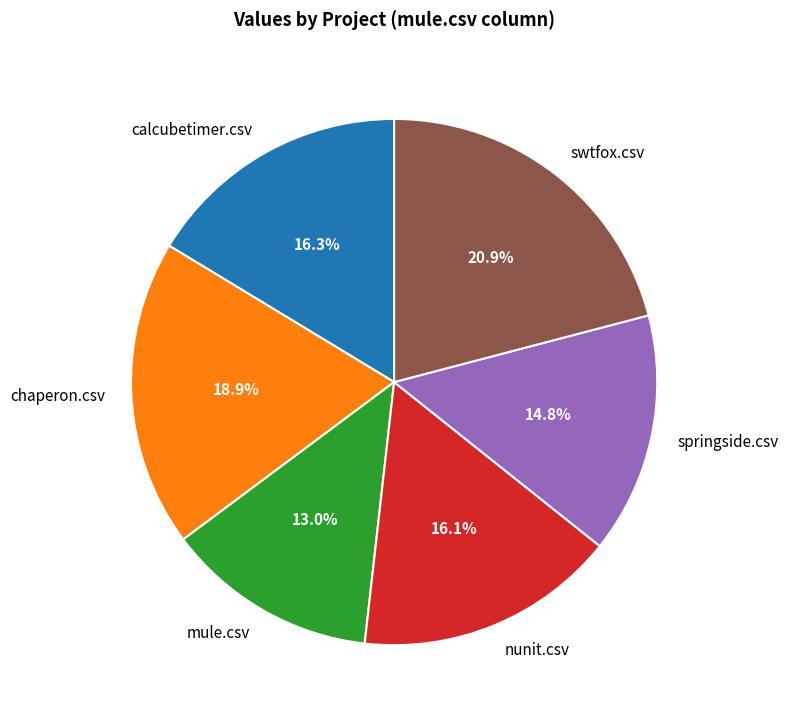

Is it true that swtfox.csv is 21% of the pie?

True